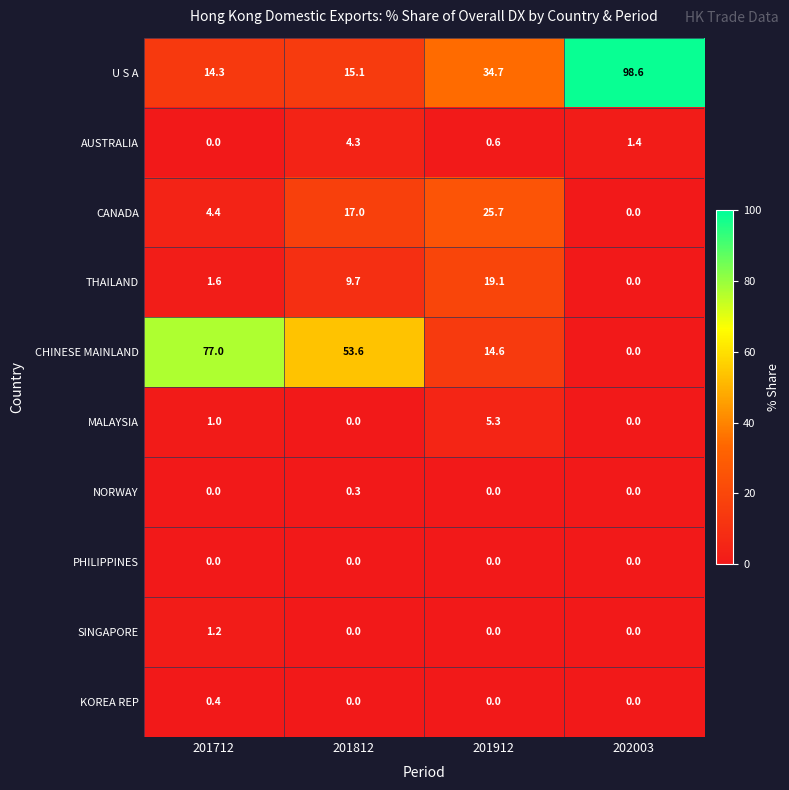

How many distinct data groups are displayed?

10